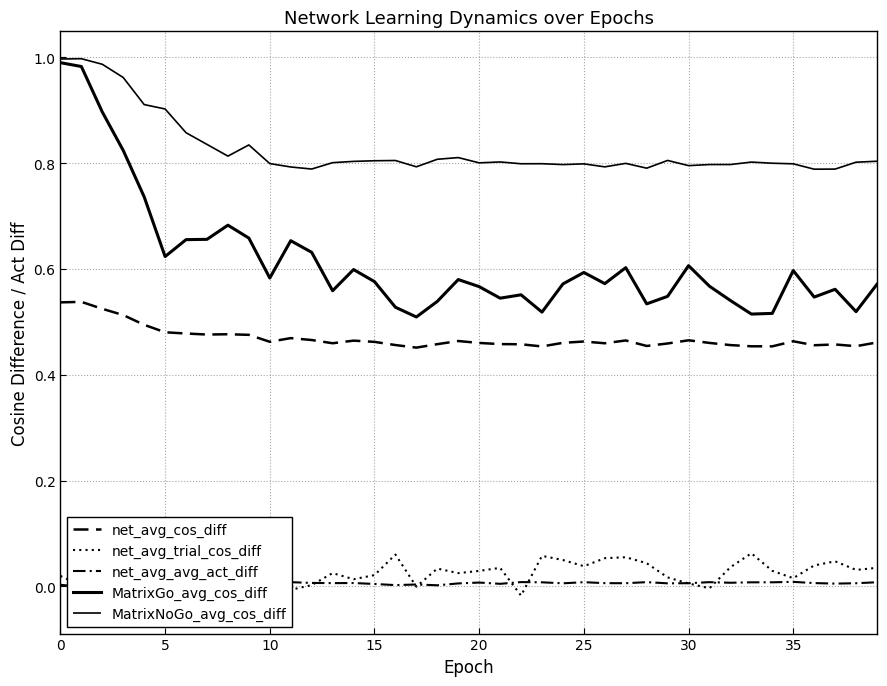

At which label is net_avg_cos_diff closest to 0?

17